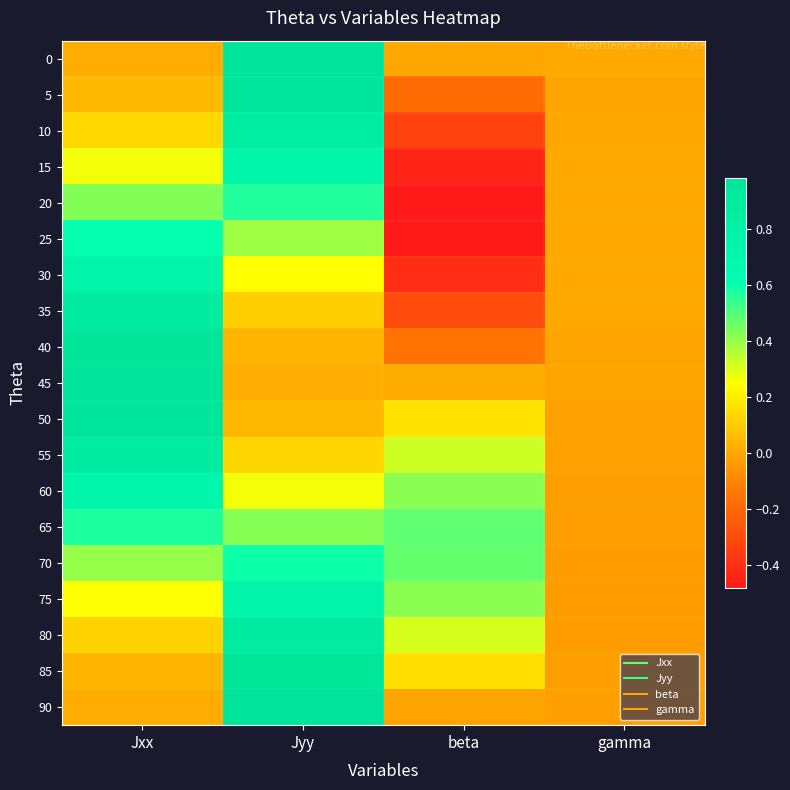

Which series has the largest range (max minus min)?

10